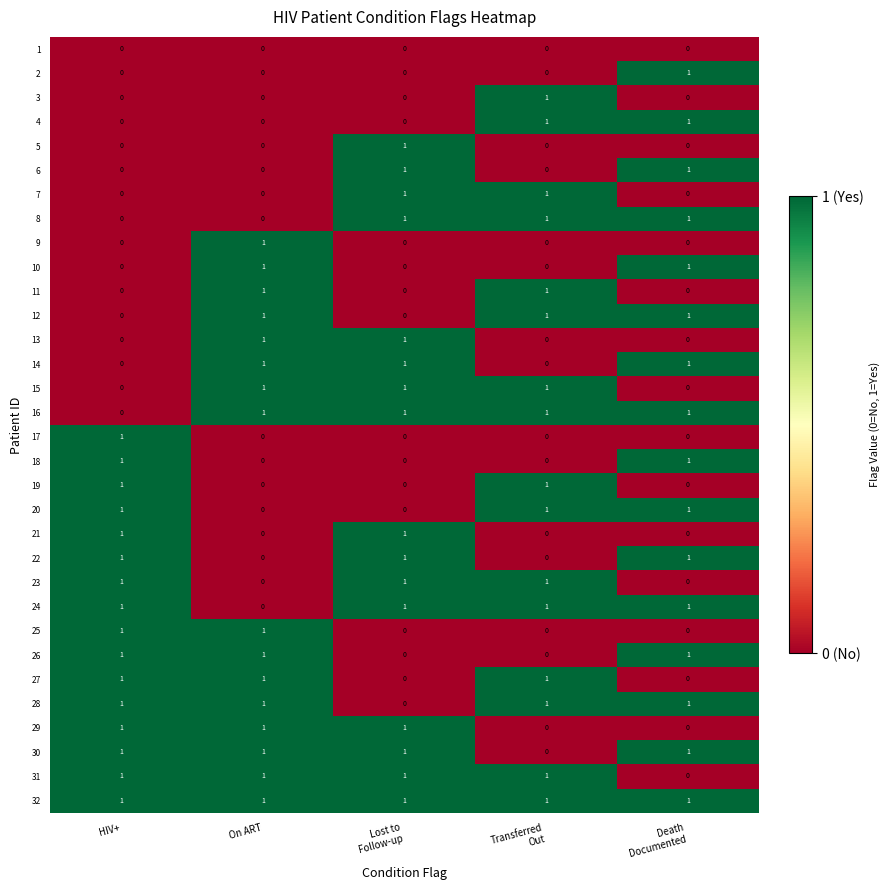

Count the 18 values in the range 0 to 1.

5